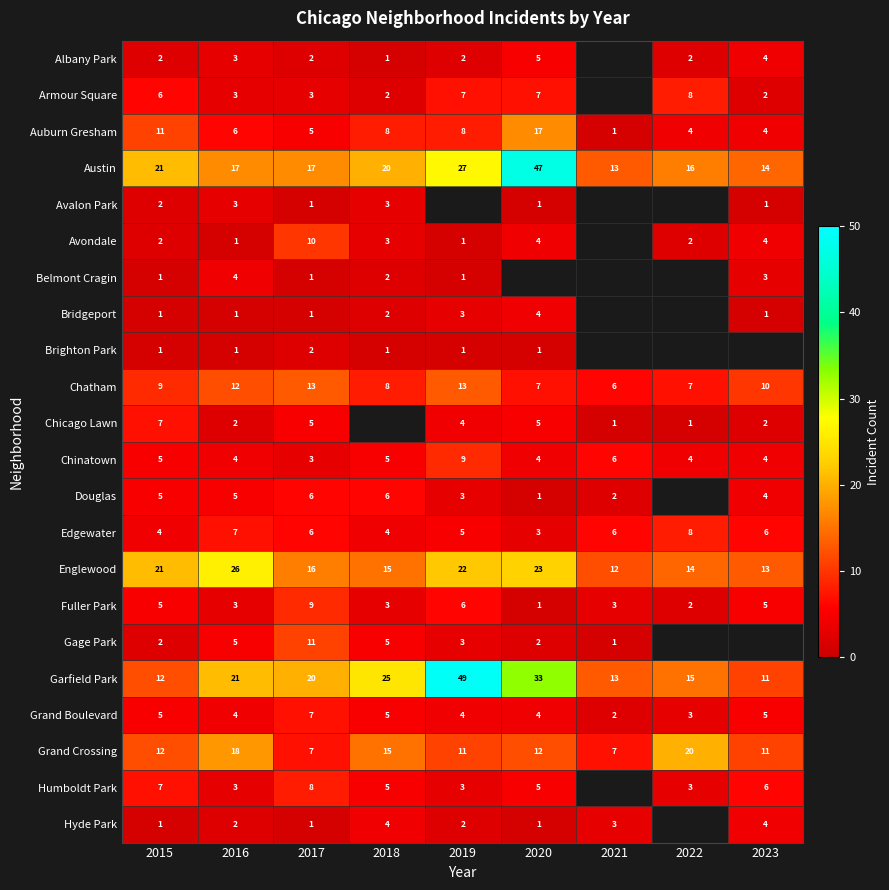

Which has a higher value, 2015 or 2023?

2023